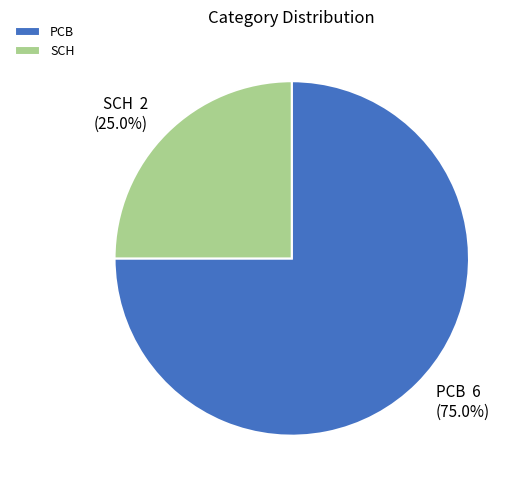

What is the ratio of the value at SCH to the value at PCB?

0.3